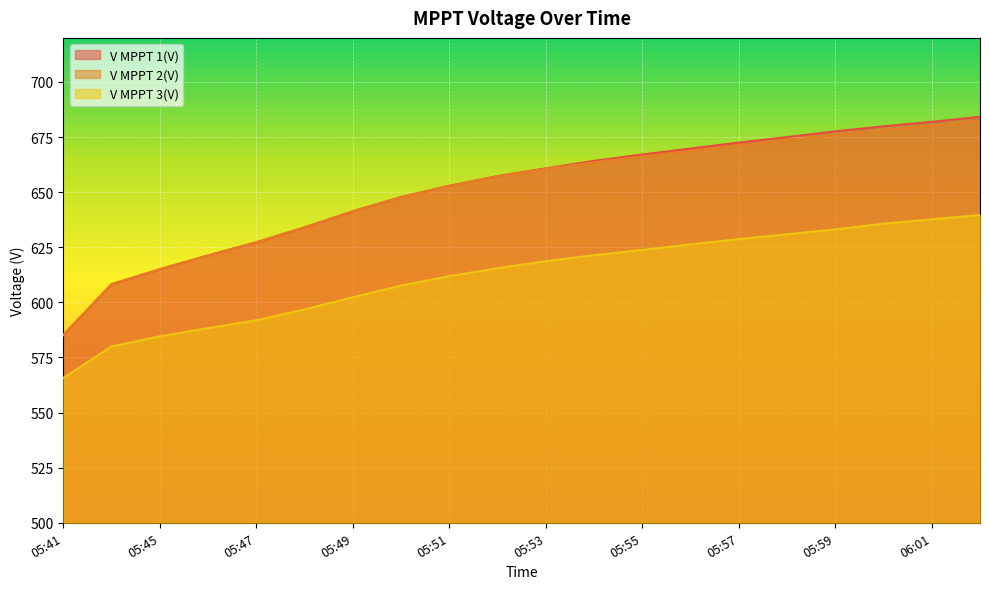

At which label does V MPPT 3(V) first exceed 618?

05:53